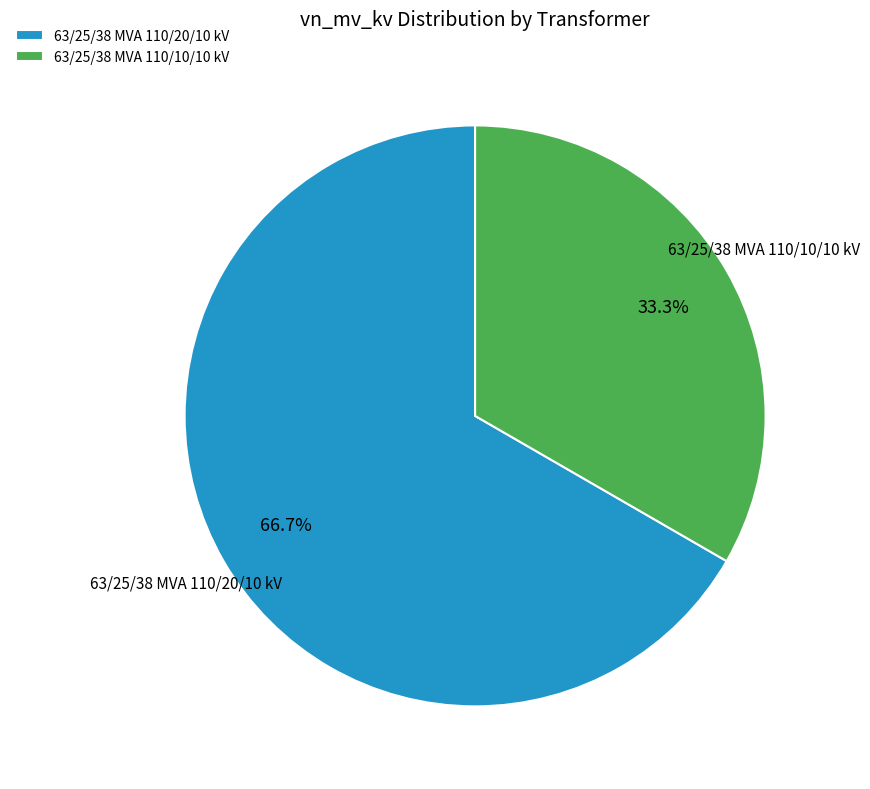

To the nearest percent, what percentage of the pie is 63/25/38 MVA 110/10/10 kV?

33%